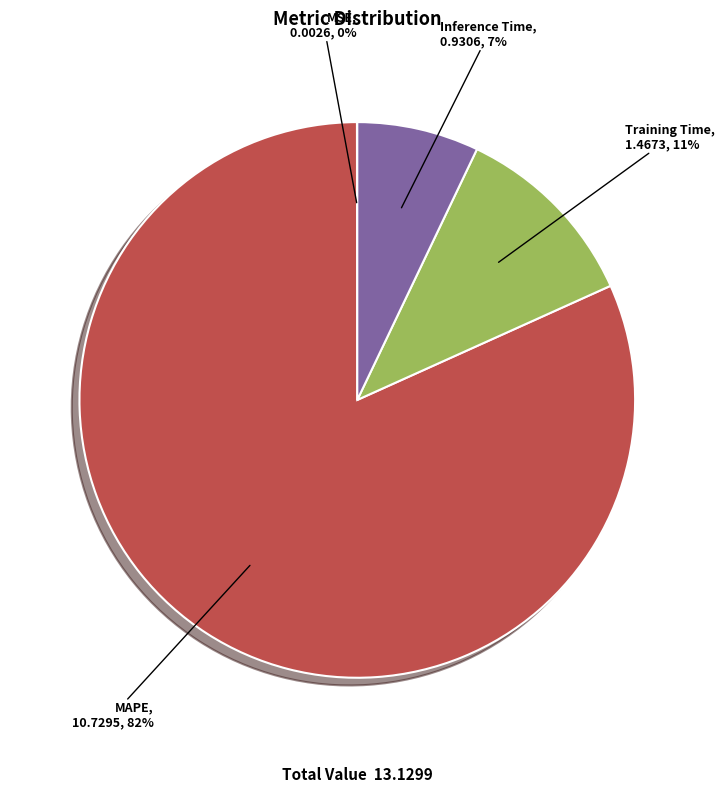

Is there any slice that represents more than half of the pie?

Yes